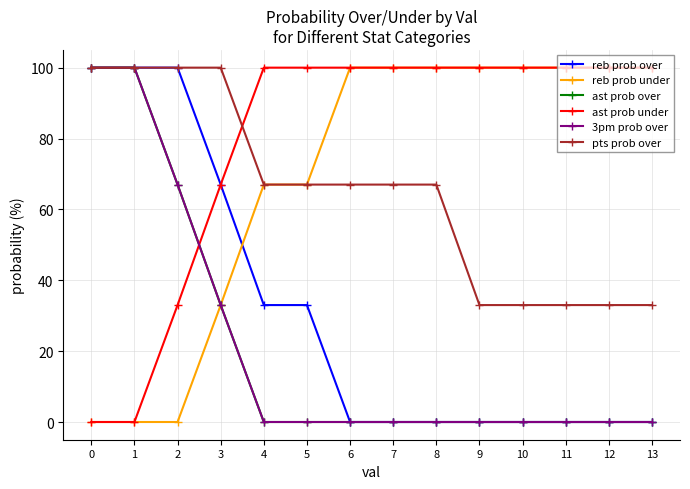

Which series has the largest range (max minus min)?

reb prob over